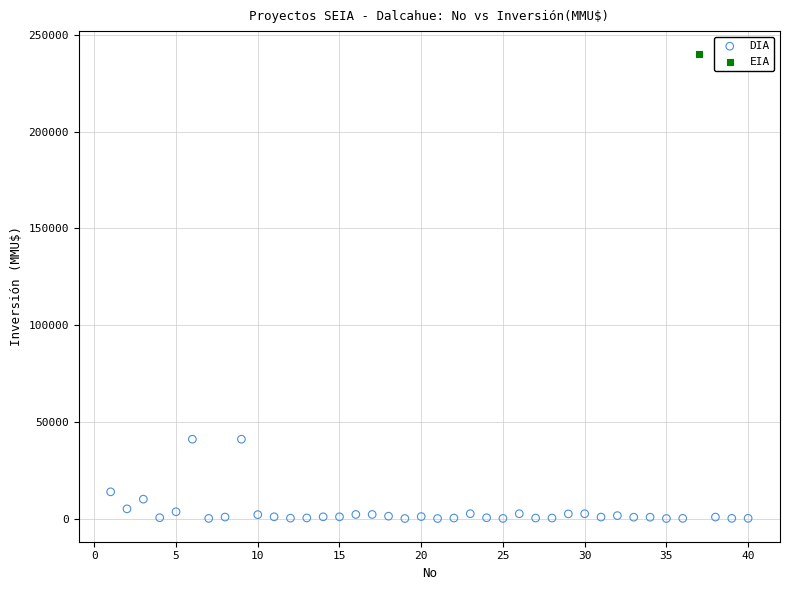

What are all the series names shown in the legend?

DIA, EIA